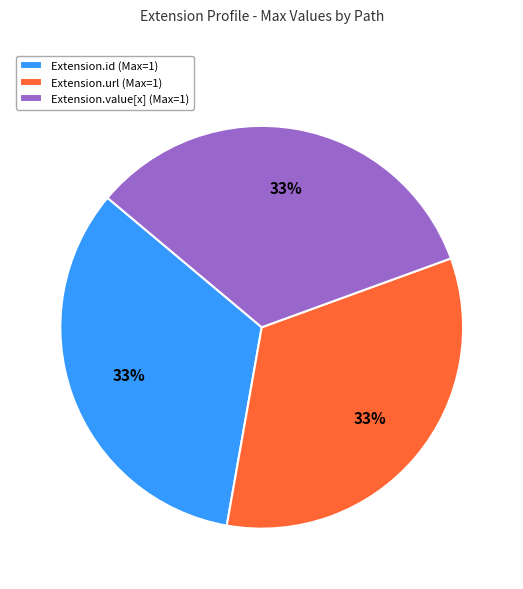

Is there a majority slice in this chart?

No